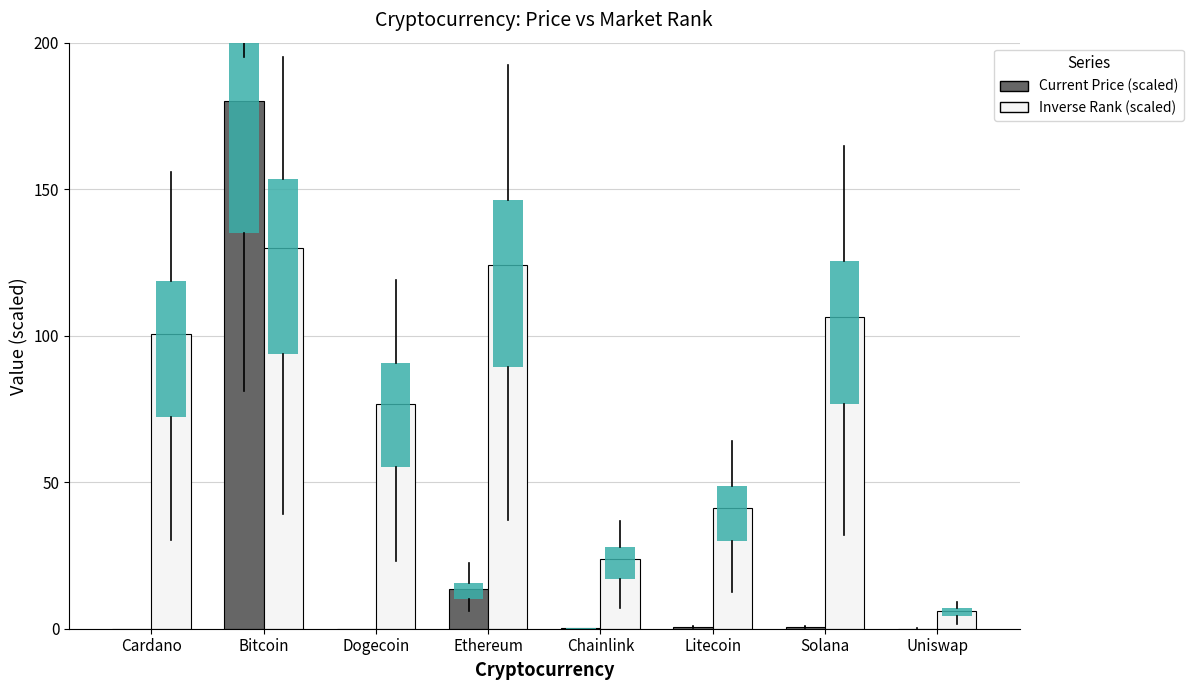

What is the average value of the Current Price (scaled) series?

24.4